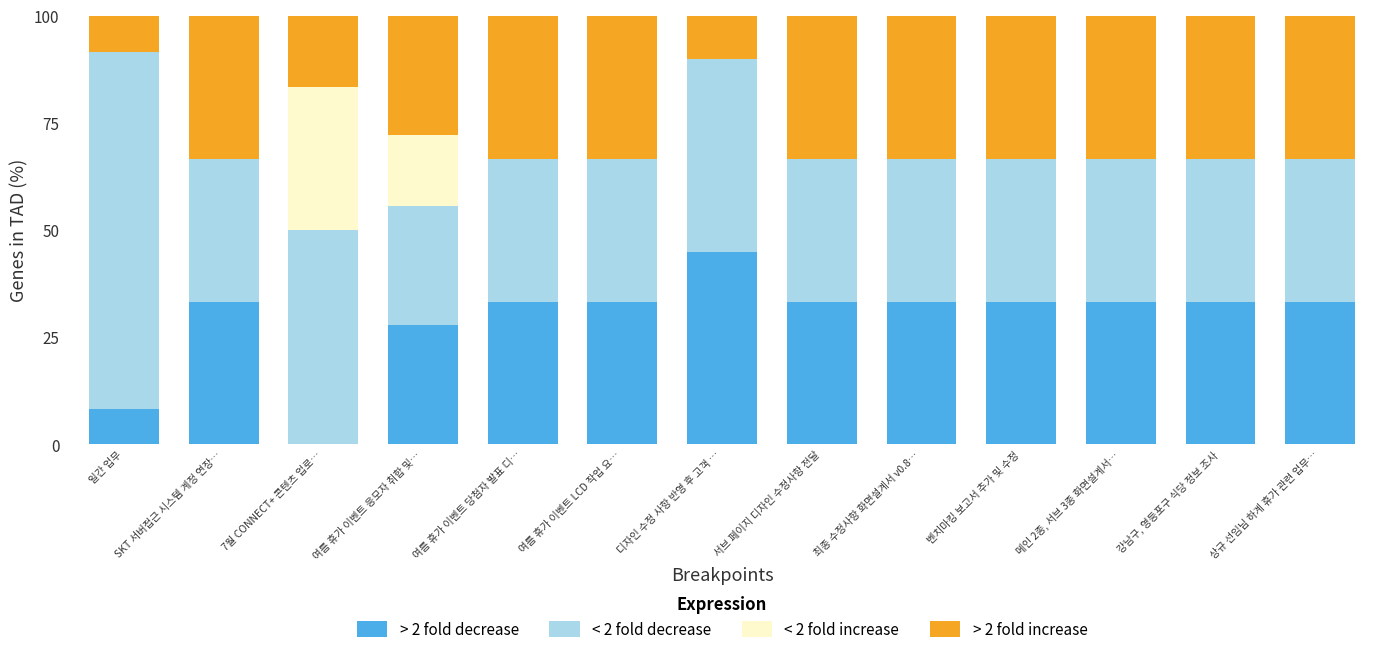

At which label is > 2 fold decrease closest to 22?

여름 휴가 이벤트 응모자 취합 및…